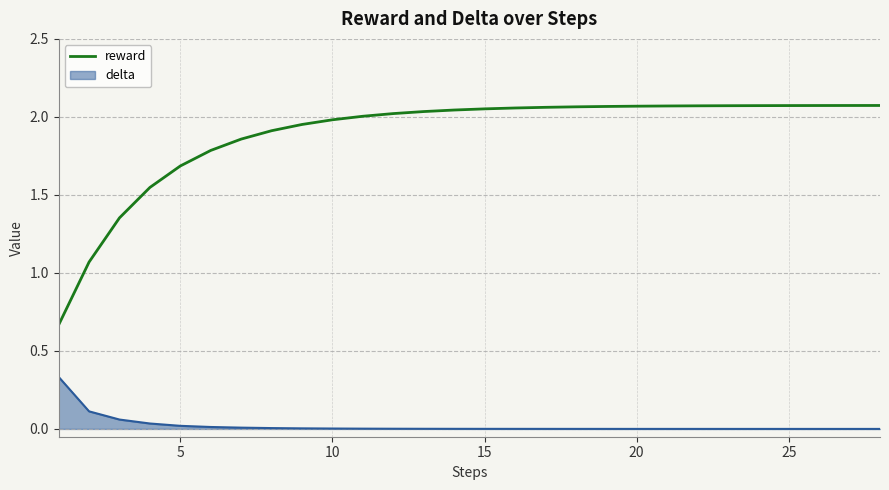

Which series has the largest range (max minus min)?

reward